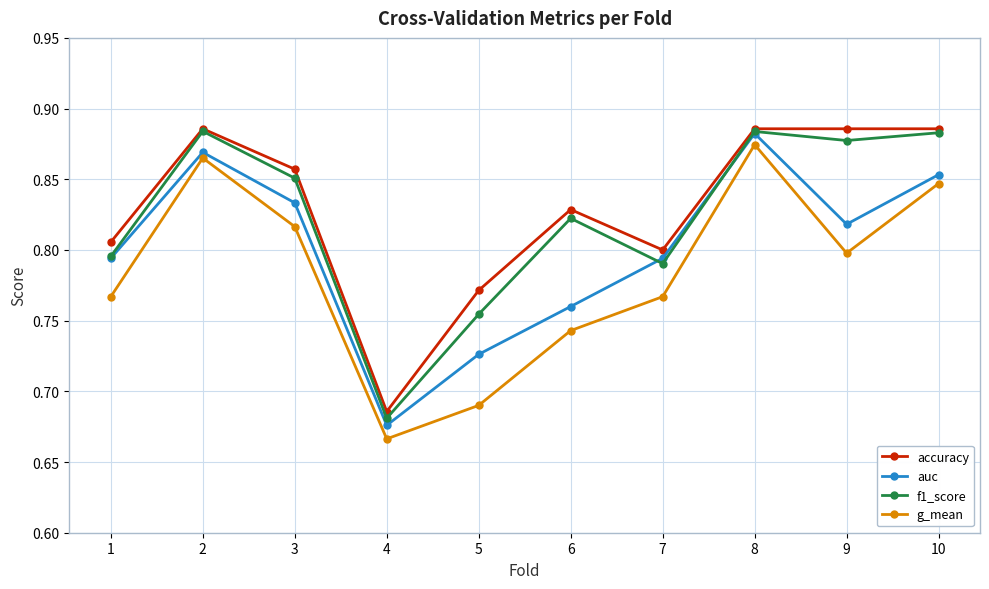

At which category does the chart reach its minimum across all series?

4